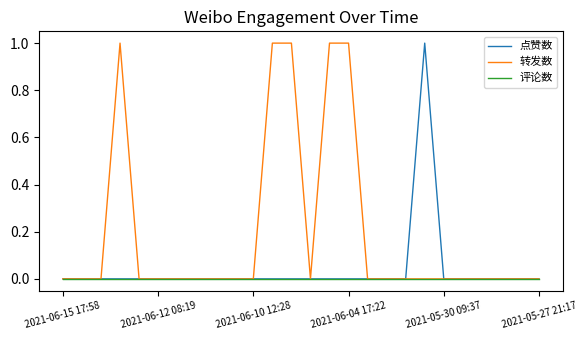

Which series has the largest total across all categories?

转发数